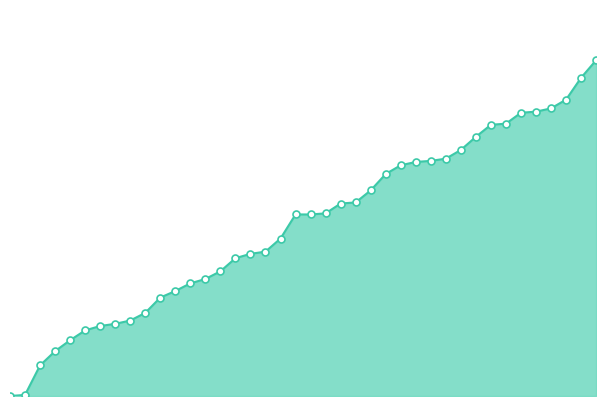

Does the chart have visible grid lines?

No